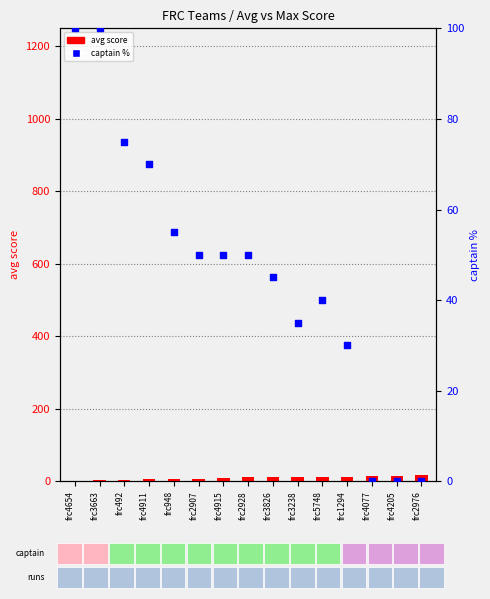

Which series has the widest spread of Y values?

captain %